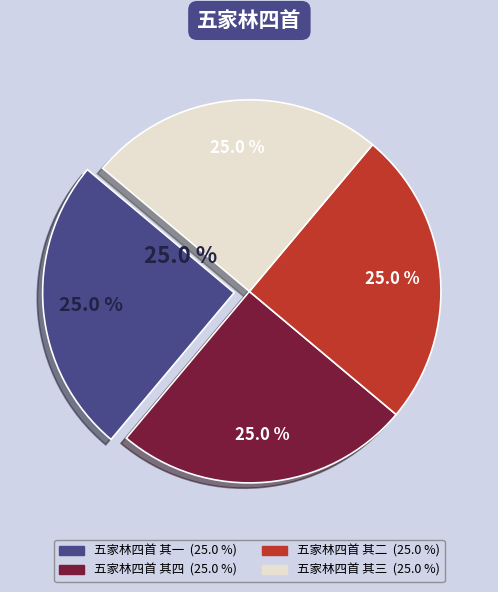

Is there any slice that represents more than half of the pie?

No